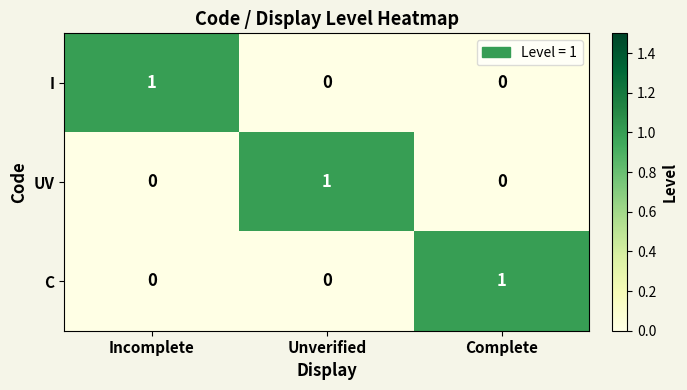

What is the spread (max minus min) of values at Unverified?

1